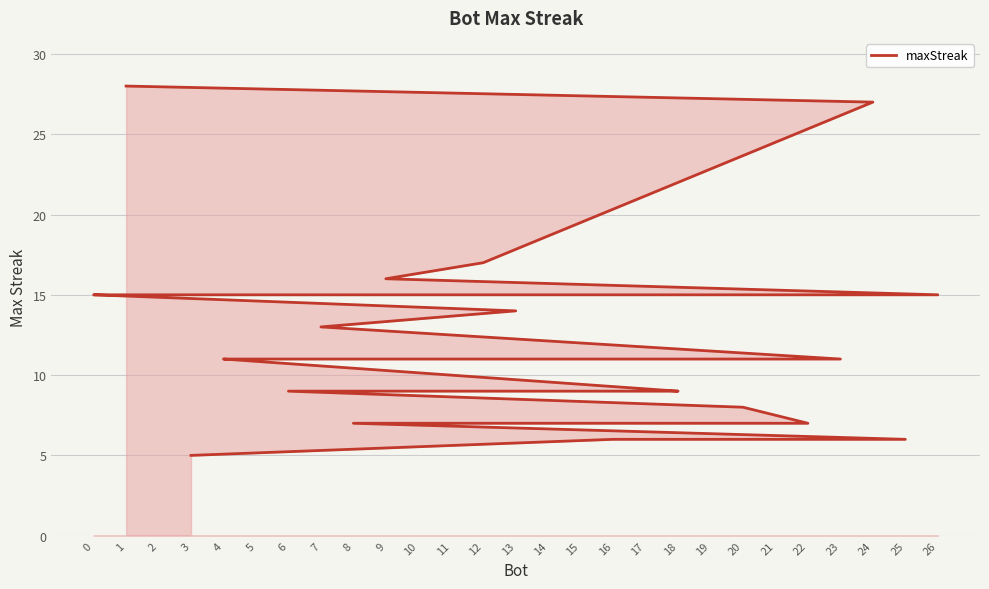

True or false: the data shows 11 at 23.

True